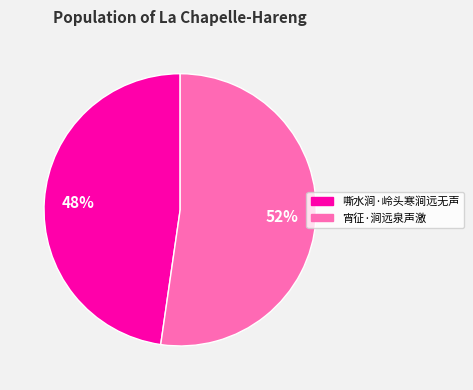

To the nearest percent, what portion does 宵征·涧远泉声激 represent?

52%